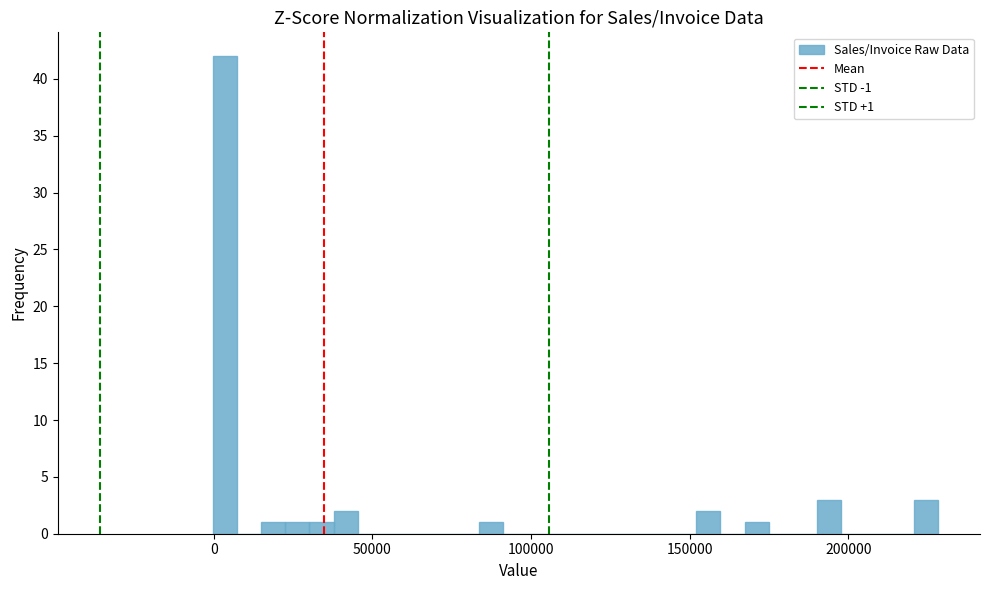

Around what value on the x-axis is the tallest bar? Give the approximate position of its centre, as read against the axis.

5000